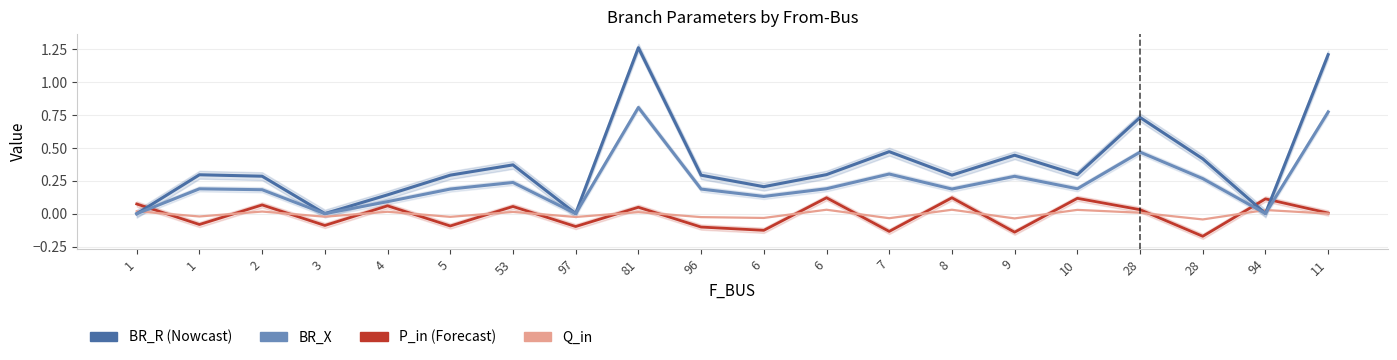

At which category does the chart reach its minimum across all series?

28